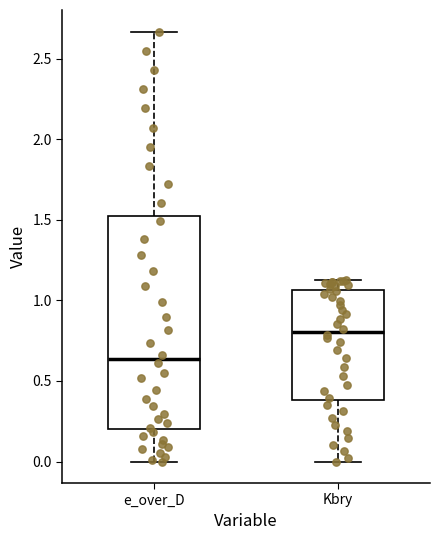

Reading left to right, transcribe this box plot: for each box, give where its median line is, the range the box spans, and where its two whiskers end, as read against the y-axis. The values are not printed on the chart, so give them approximately, as read against the axis.

e_over_D: median 0.65, box 0.20 to 1.50, whiskers 0.00 to 2.65
Kbry: median 0.80, box 0.40 to 1.05, whiskers 0.00 to 1.15